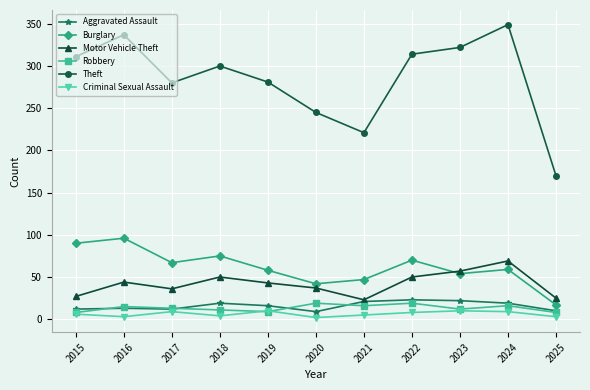

List the series in order of their peak value, highest first.

Theft, Burglary, Motor Vehicle Theft, Aggravated Assault, Robbery, Criminal Sexual Assault